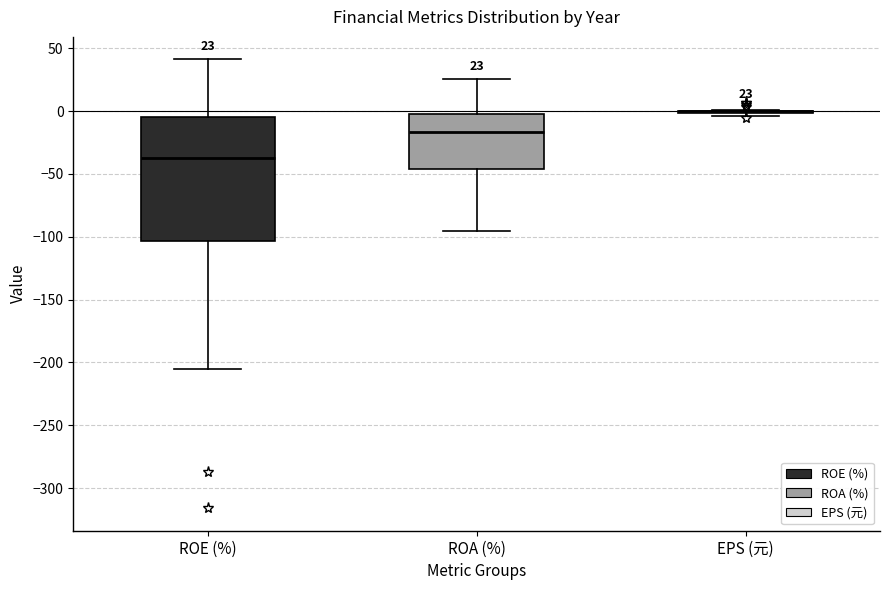

Comparing the boxes themselves (not the whiskers), which one is the tallest?

ROE (%)